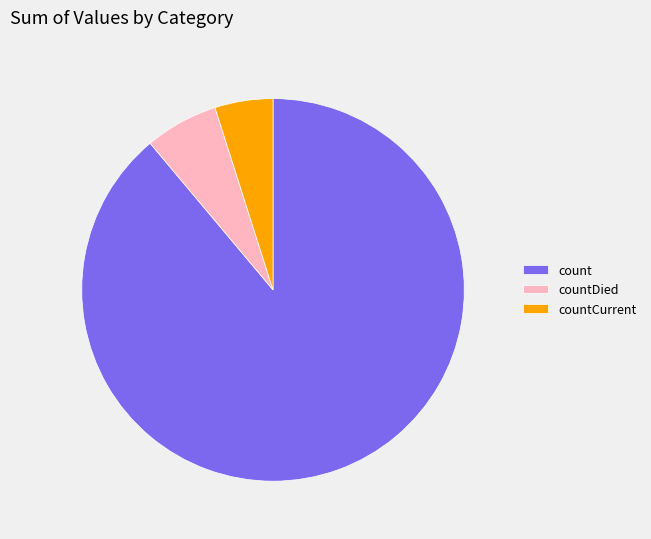

Combined, do count and countCurrent account for over 50%?

Yes